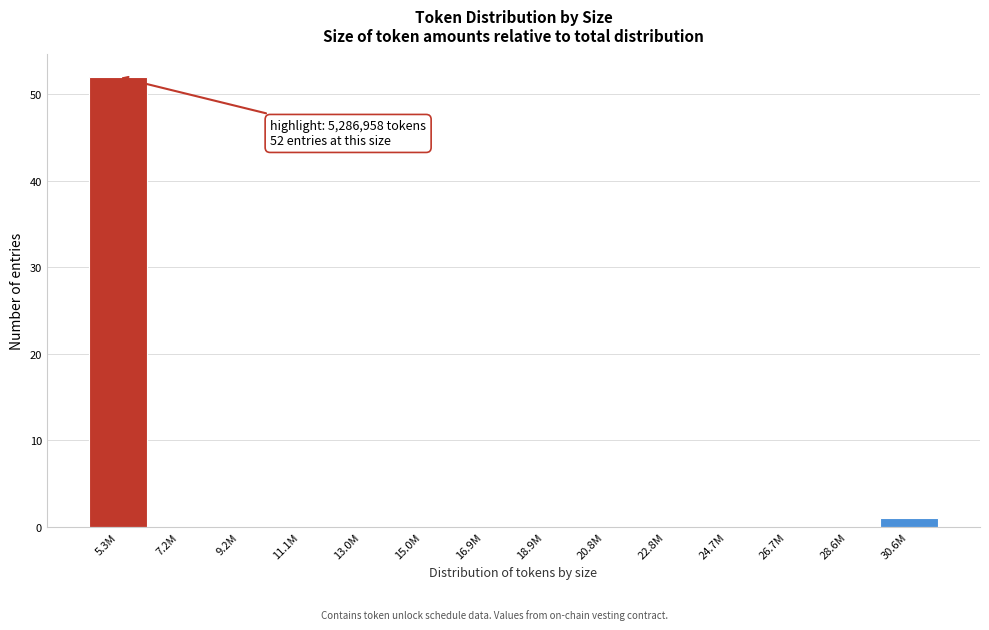

Reading right to left, list all the values displayed in this chart.

30.6M=1	28.6M=0	26.7M=0	24.7M=0	22.8M=0	20.8M=0	18.9M=0	16.9M=0	15.0M=0	13.0M=0	11.1M=0	9.2M=0	7.2M=0	5.3M=52